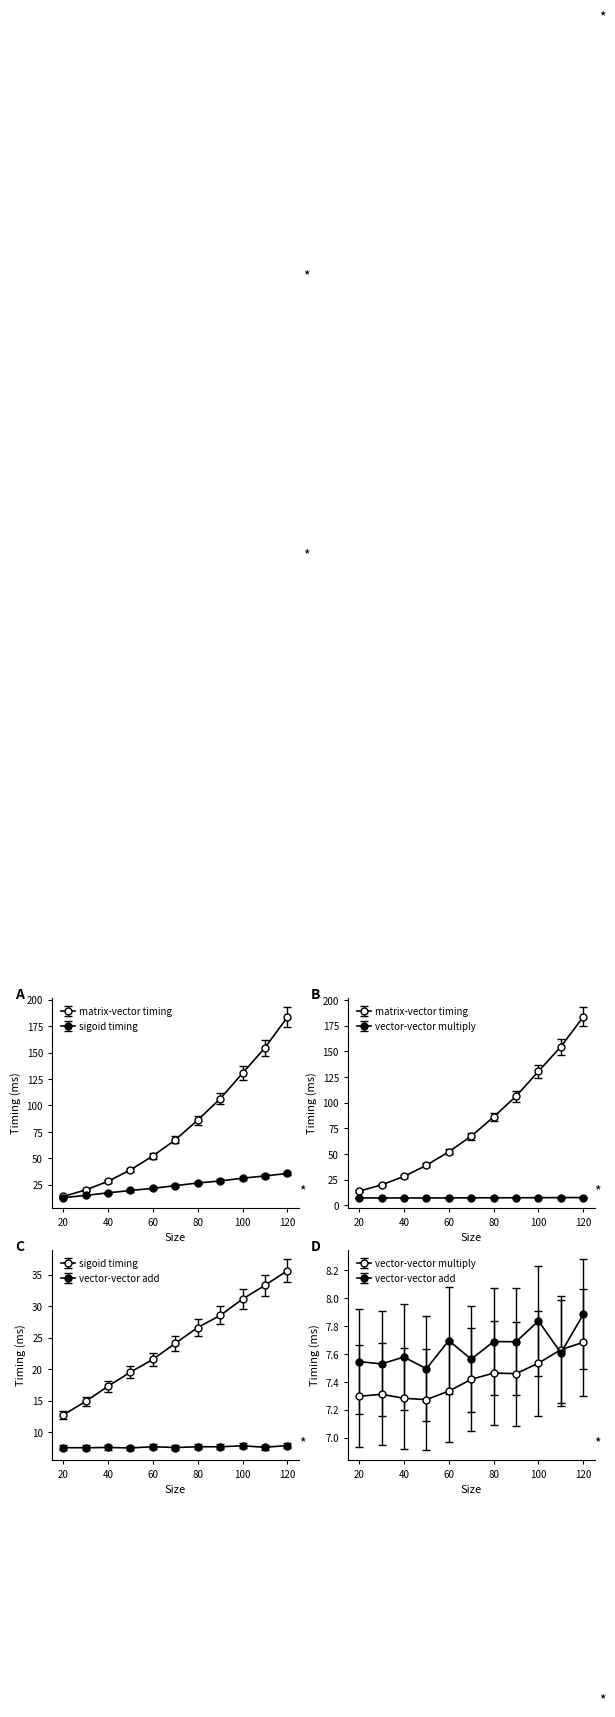

The matrix-vector timing series shows 179.2 at 90. True or false?

False